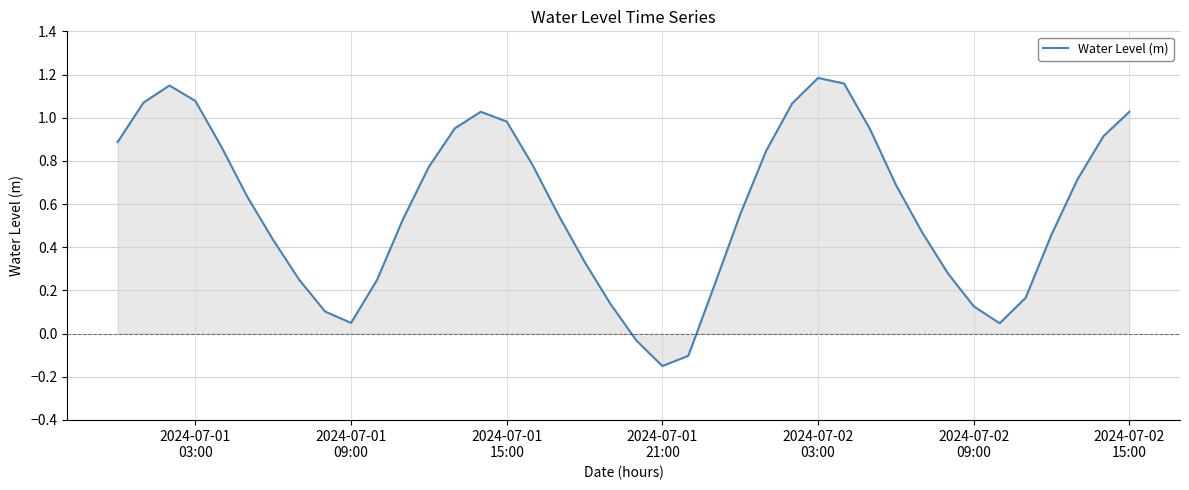

At which label does the data first exceed 0?

2024-07-01
03:00